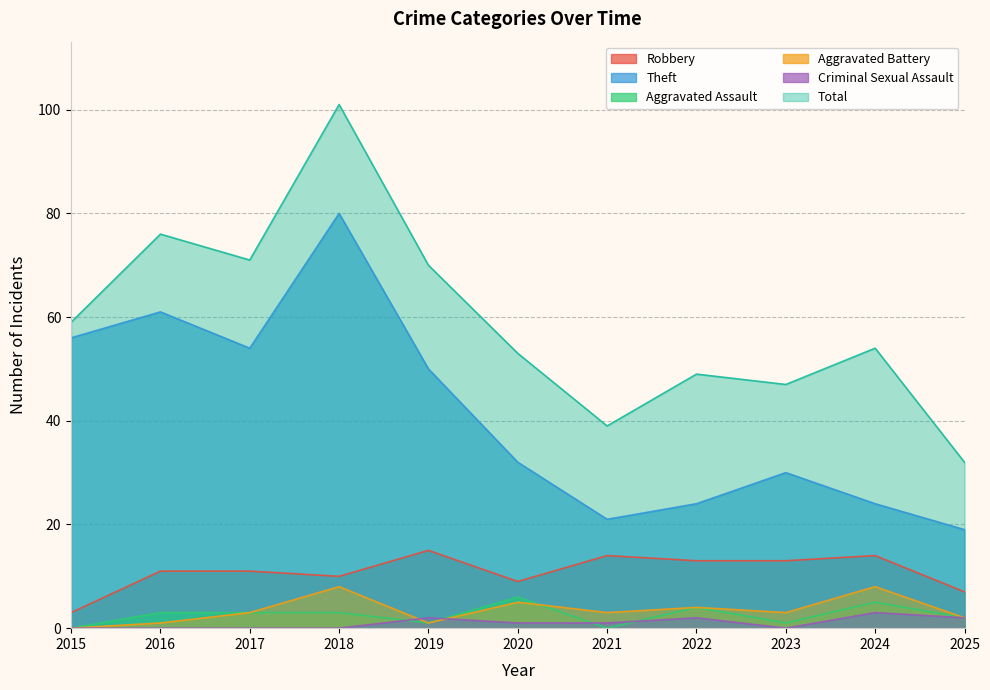

What is the spread (max minus min) of values at 2016?

76